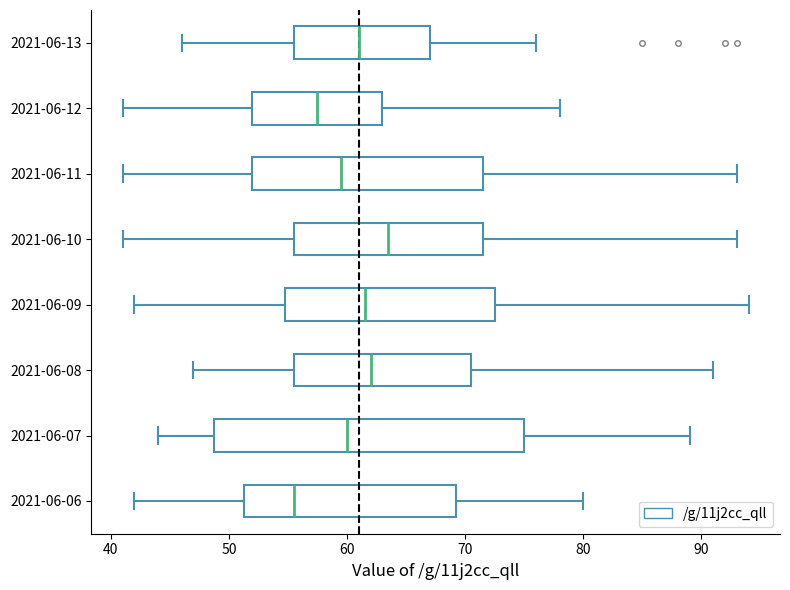

Comparing the boxes themselves (not the whiskers), which one is the widest?

2021-06-07